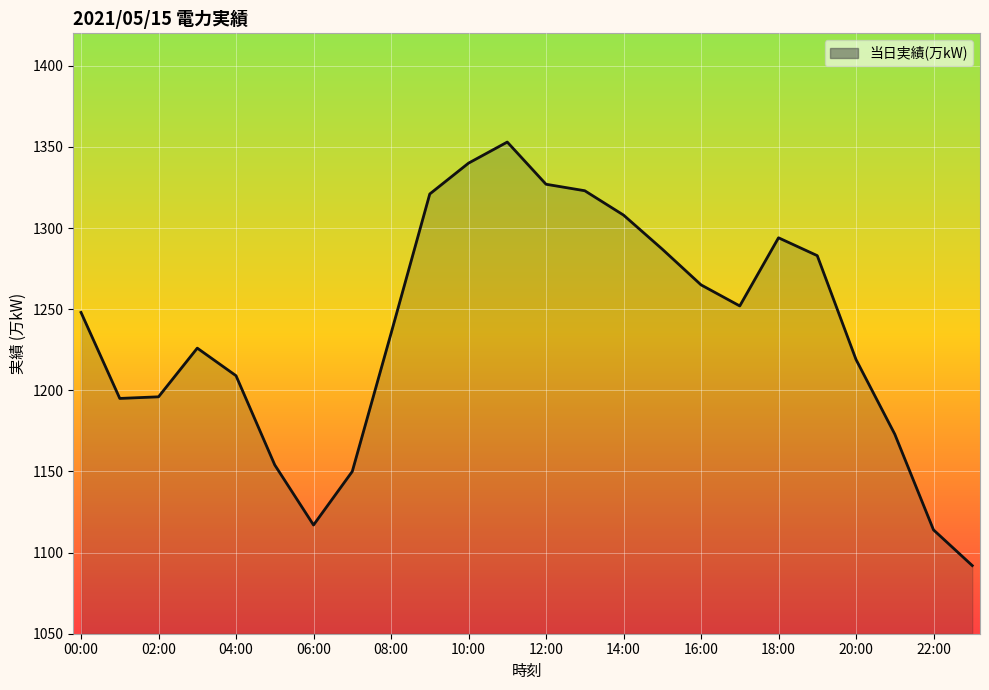

How many values are below 1248?

12